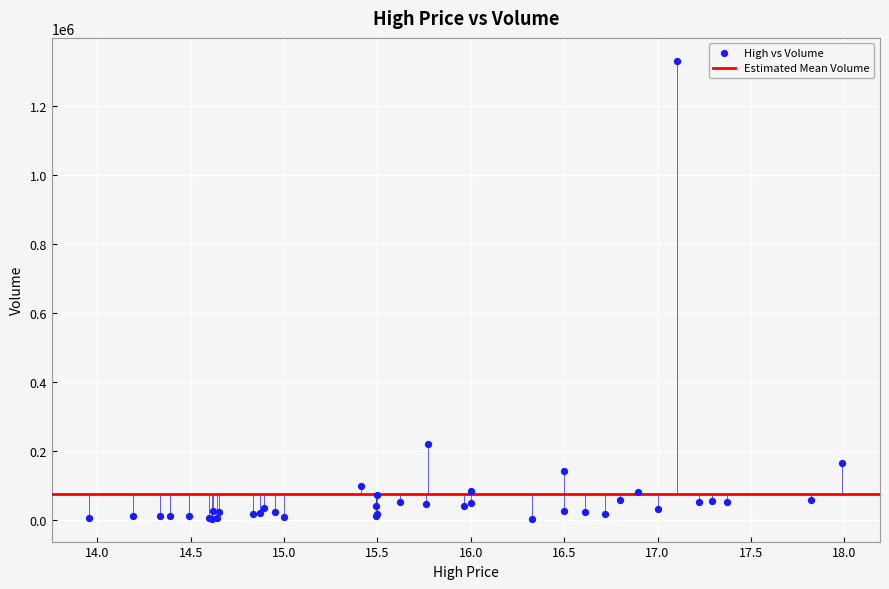

What Y value in the scatter plot is closest to 668350?

220500